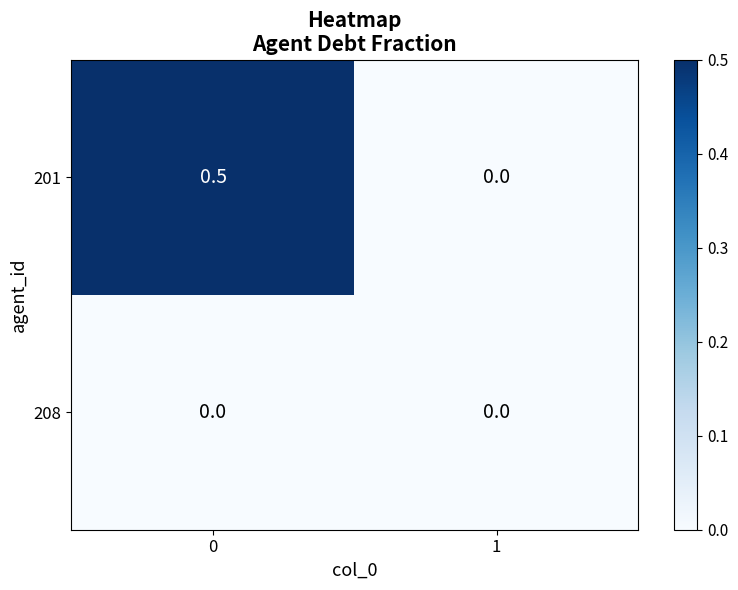

Which series has the largest total across all categories?

201